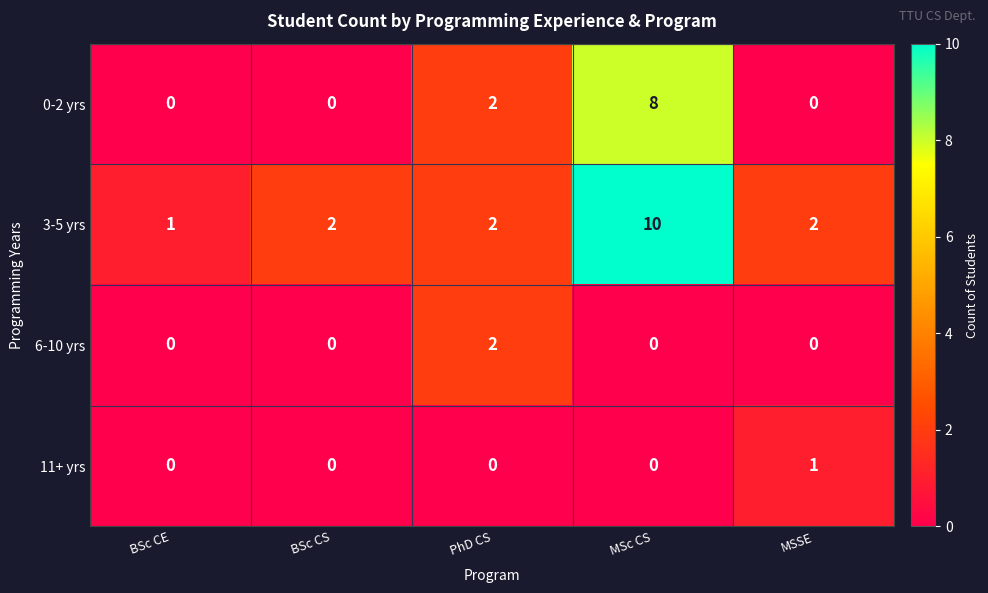

Rank the series by their maximum value, from highest to lowest.

3-5 yrs, 0-2 yrs, 6-10 yrs, 11+ yrs